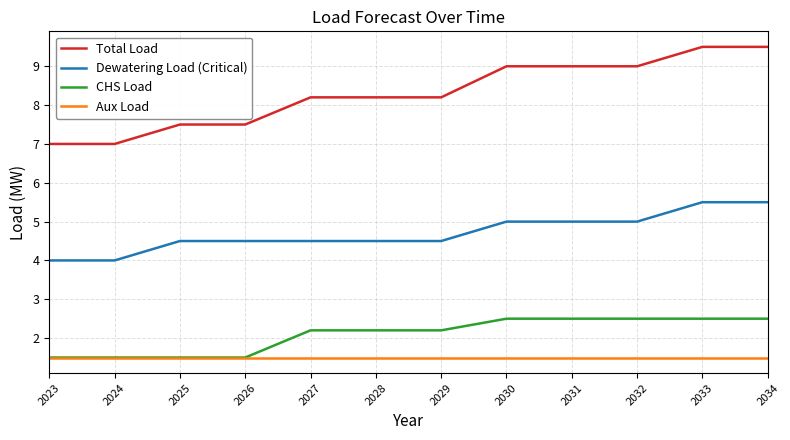

What is the difference between the maximum and minimum values in the Dewatering Load (Critical) series?

1.5